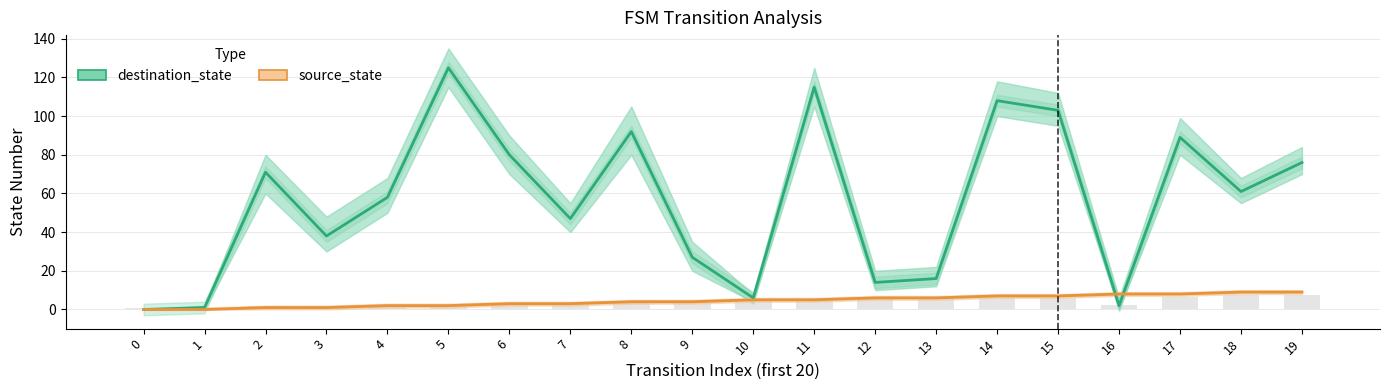

Reading right to left, transcribe all the data shown in this chart.

destination_state: 19=76	18=61	17=89	16=2	15=103	14=108	13=16	12=14	11=115	10=6	9=27	8=92	7=47	6=80	5=125	4=58	3=38	2=71	1=1	0=0
source_state: 19=9	18=9	17=8	16=8	15=7	14=7	13=6	12=6	11=5	10=5	9=4	8=4	7=3	6=3	5=2	4=2	3=1	2=1	1=0	0=0